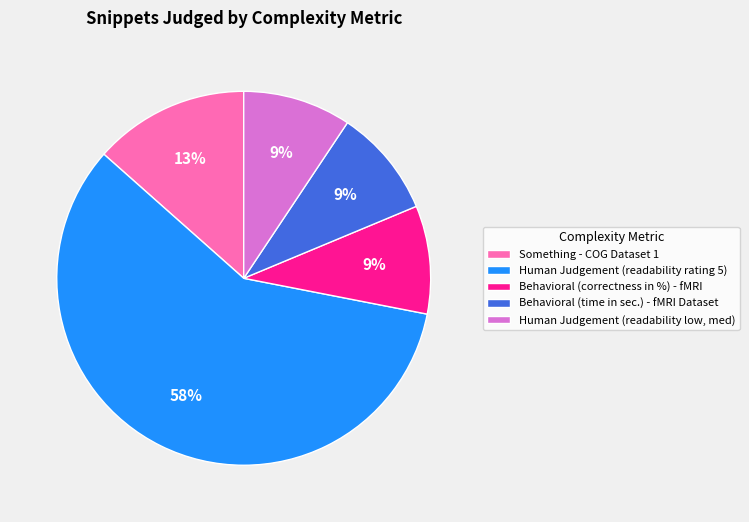

To the nearest percent, what percentage of the pie is Human Judgement (readability low, med)?

9%